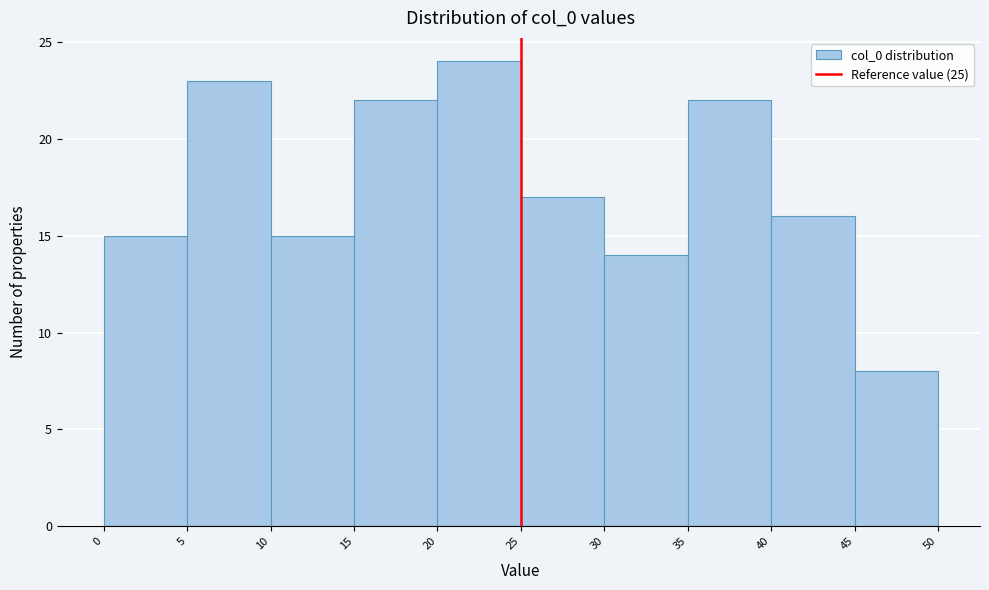

Which range on the x-axis has the tallest bar?

20 to 25